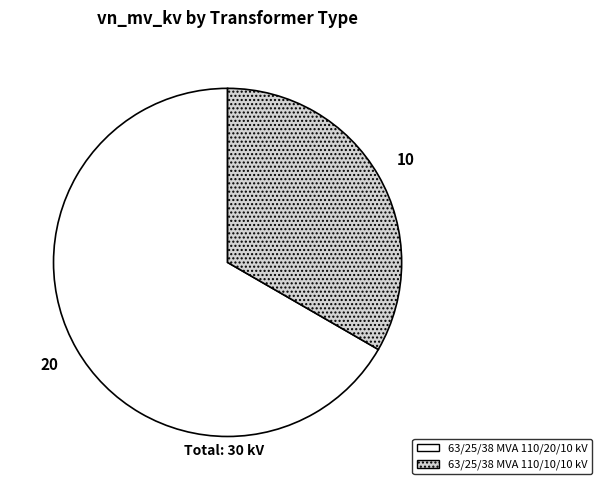

Rank the categories by value from lowest to highest.

63/25/38 MVA 110/10/10 kV, 63/25/38 MVA 110/20/10 kV